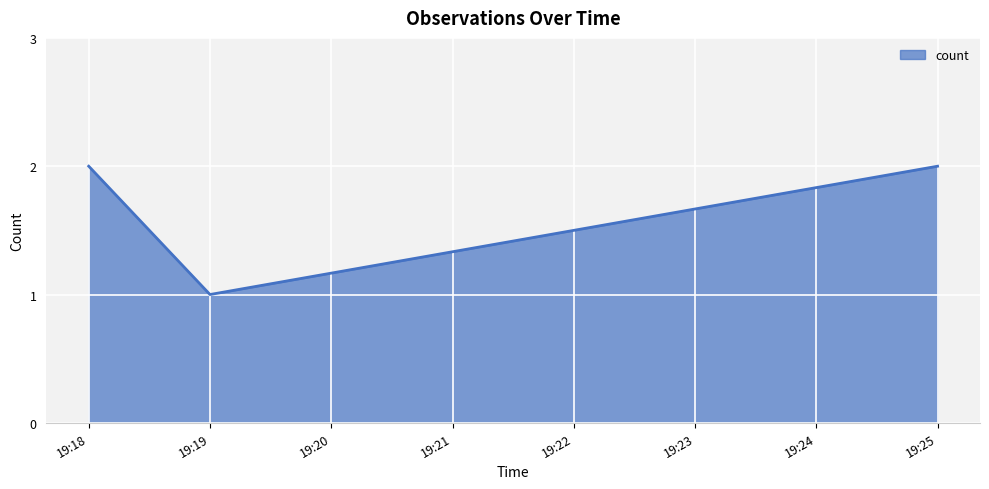

Approximately how many times larger is the value at 19:19 compared to 19:18?

0.5